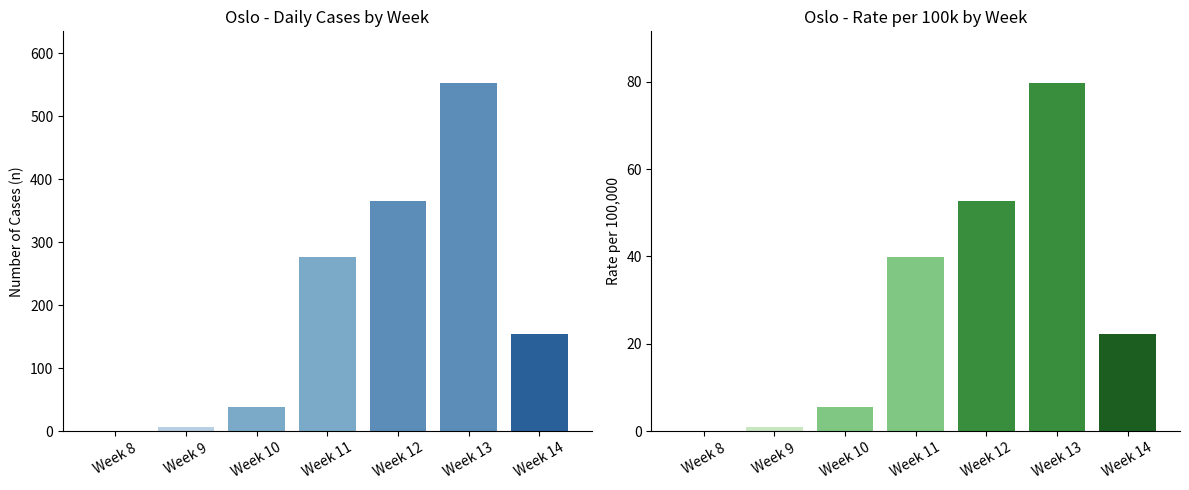

True or false: Total Cases (n) has a value of 39.0 at Week 10.

True